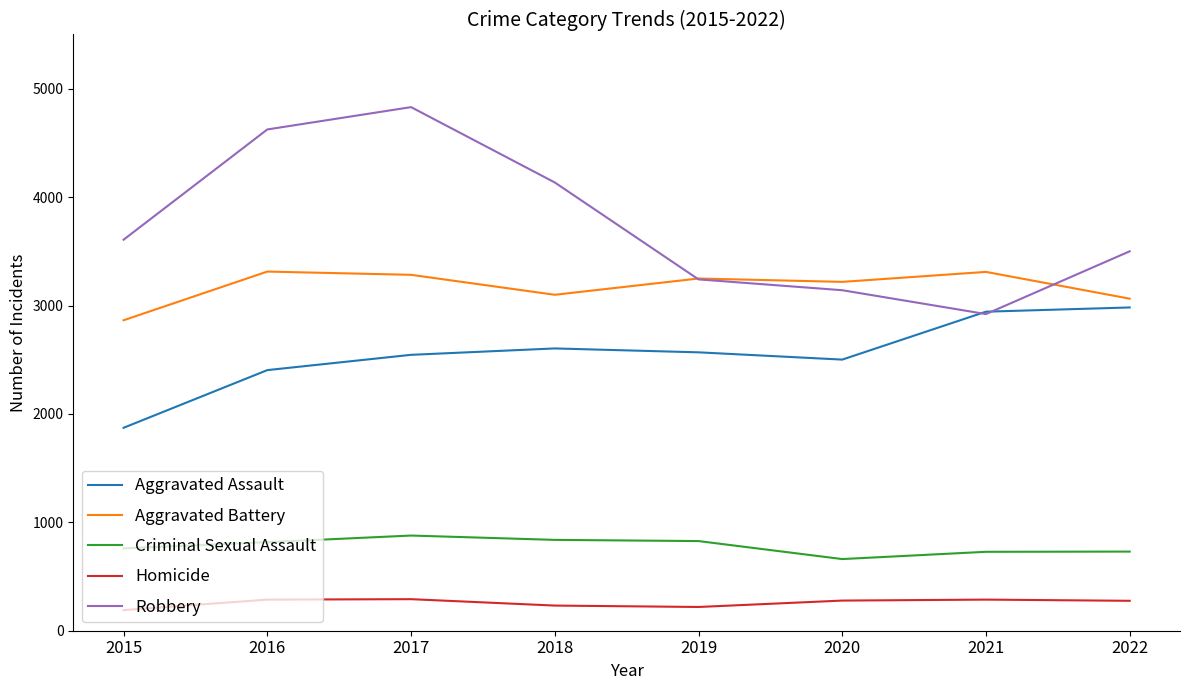

What is the spread (max minus min) of values at 2021?

3023